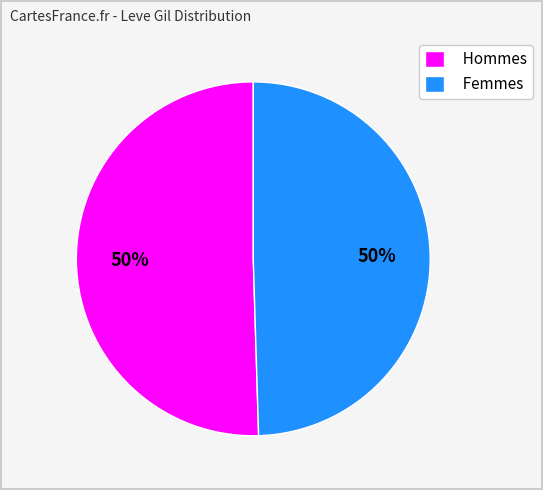

The Femmes slice represents 63% of the pie. True or false?

False